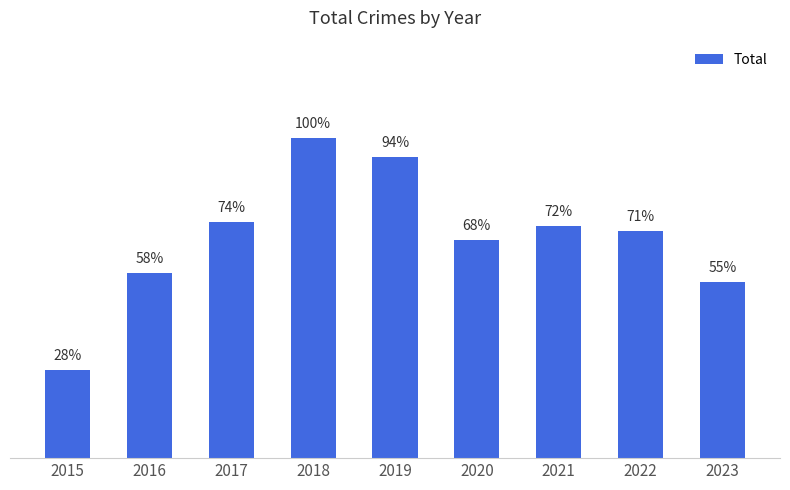

Are the bars horizontal?

No